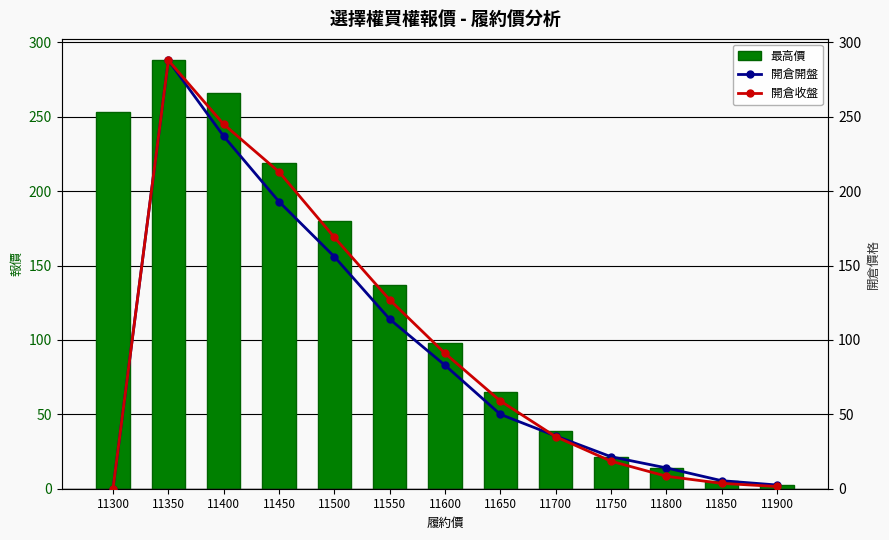

Where is 最高價 nearest to the value 145?

11550